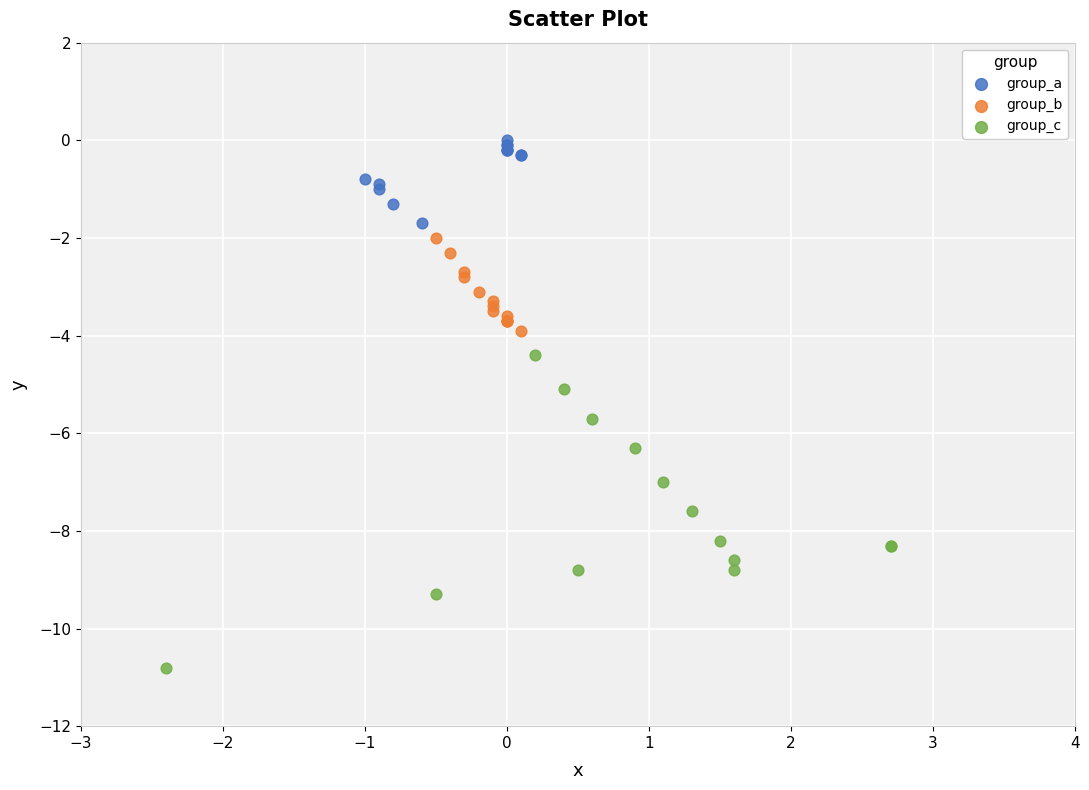

Which series contains the highest Y value?

group_a